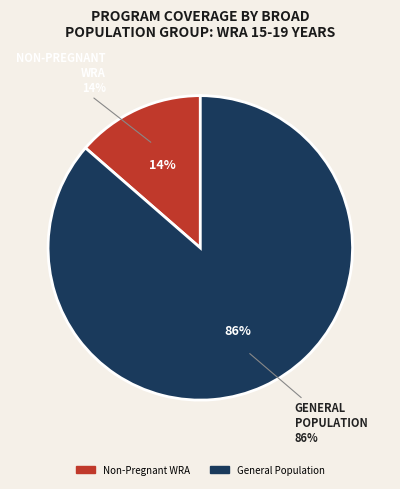

Which slice is the largest?

General population